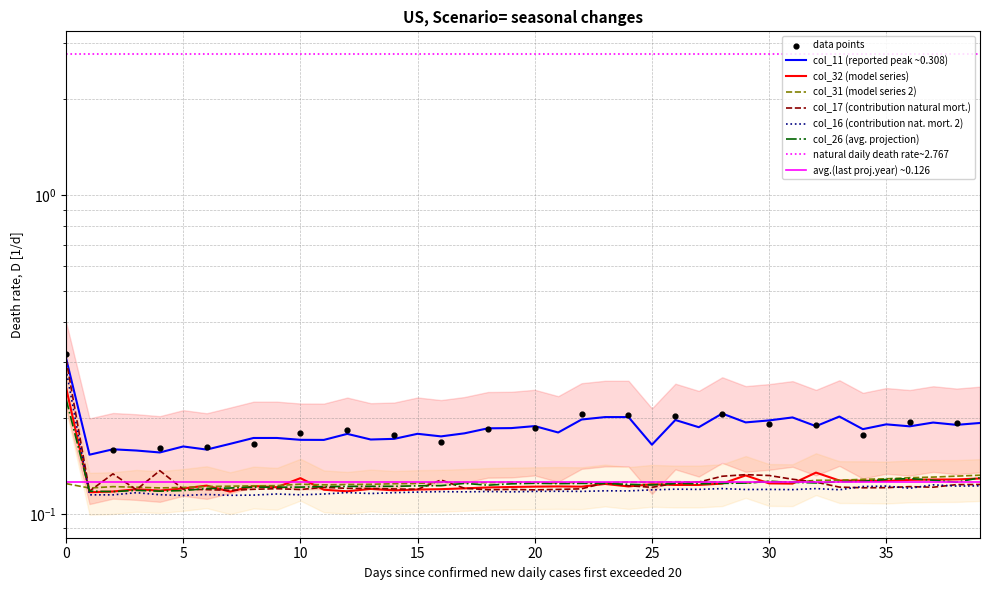

At how many categories does at least one series exceed 0?

40